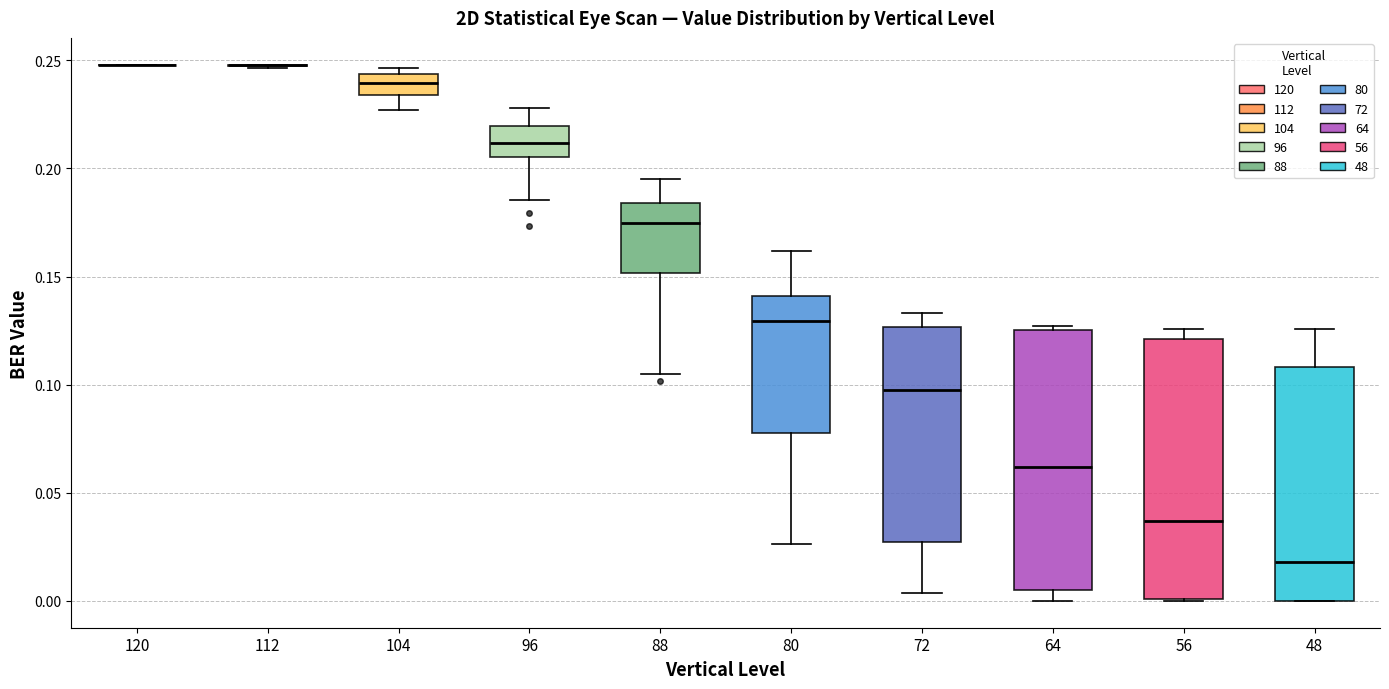

Where does the median line of the box at x = 64 sit on the y-axis? The values are not printed on the chart, so give them approximately, as read against the axis.

0.060